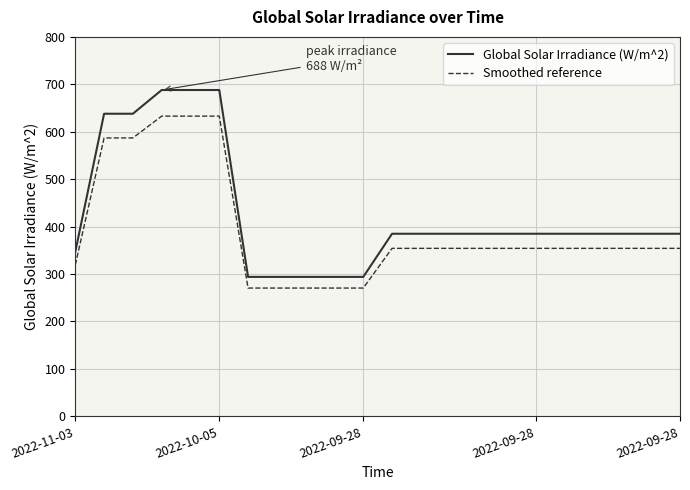

True or false: Global Solar Irradiance (W/m^2) and Smoothed reference intersect in this chart.

False